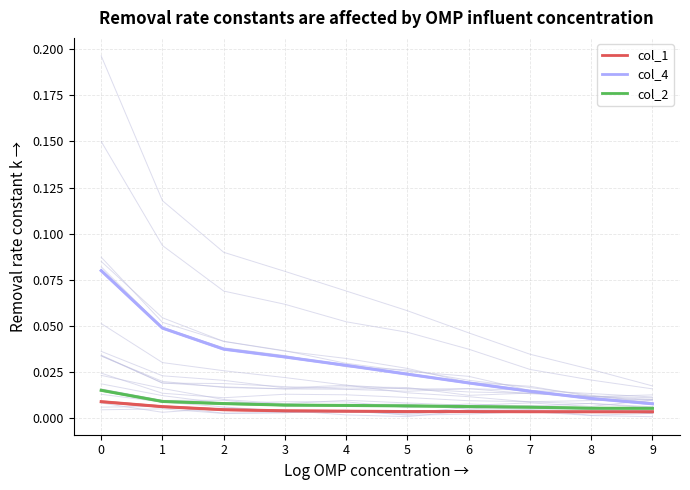

Which series has the largest total across all categories?

col_4